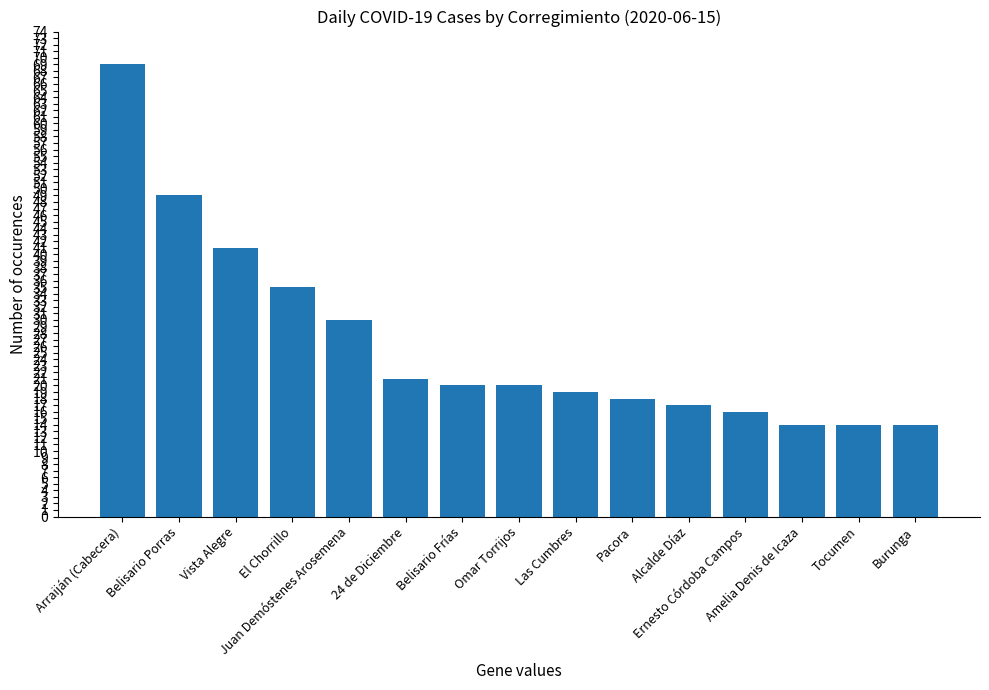

Reading left to right, extract all data points from this chart.

Arraiján (Cabecera)=69	Belisario Porras=49	Vista Alegre=41	El Chorrillo=35	Juan Demóstenes Arosemena=30	24 de Diciembre=21	Belisario Frías=20	Omar Torrijos=20	Las Cumbres=19	Pacora=18	Alcalde Díaz=17	Ernesto Córdoba Campos=16	Amelia Denis de Icaza=14	Tocumen=14	Burunga=14